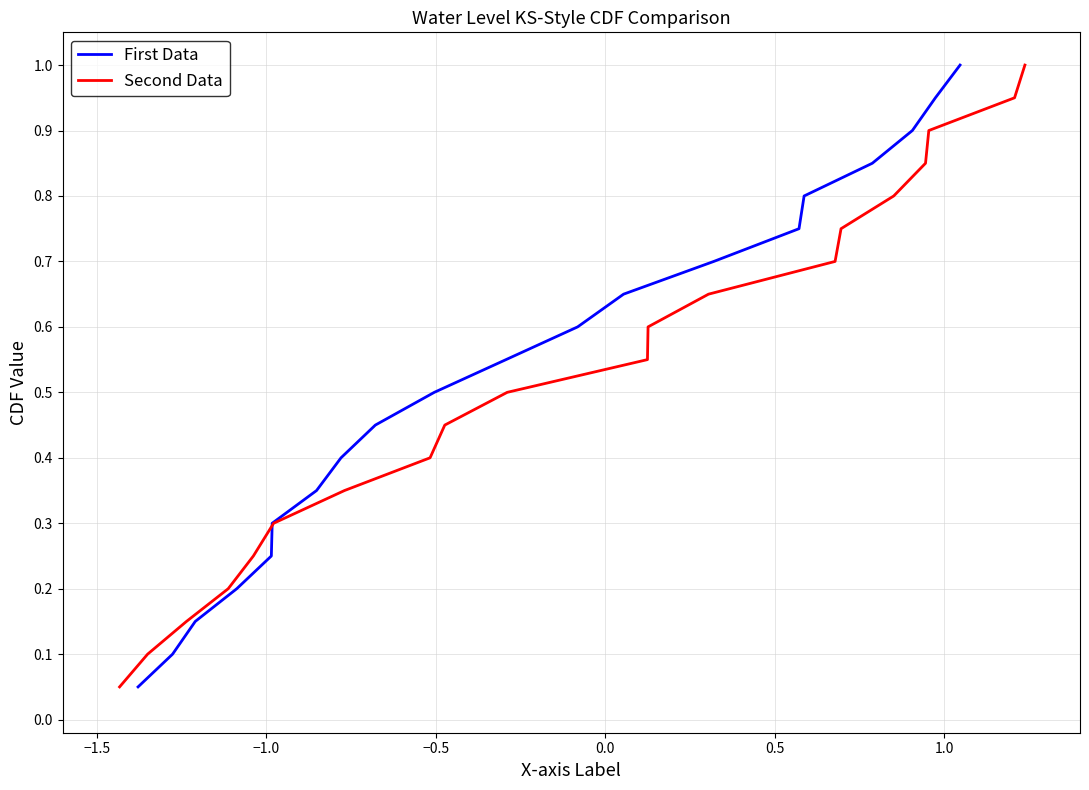

True or false: Second Data and First Data cross at least once.

False